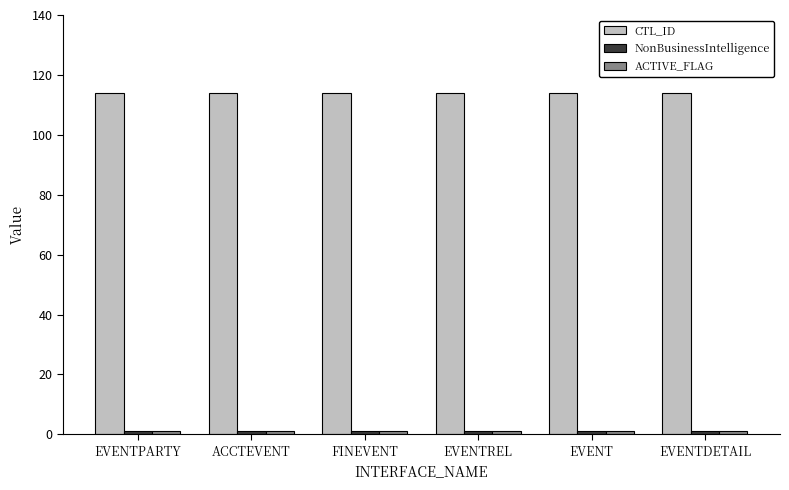

The value of CTL_ID at EVENTDETAIL is 114. True or false?

True